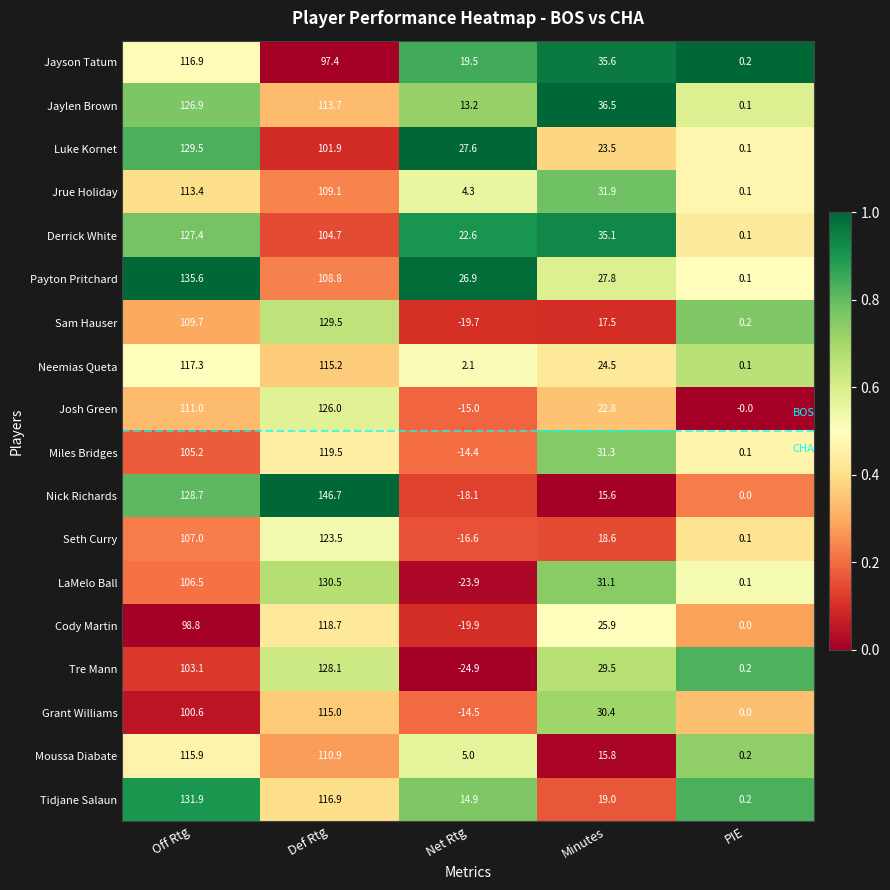

Which series changed the most between Net Rtg and PIE?

Luke Kornet